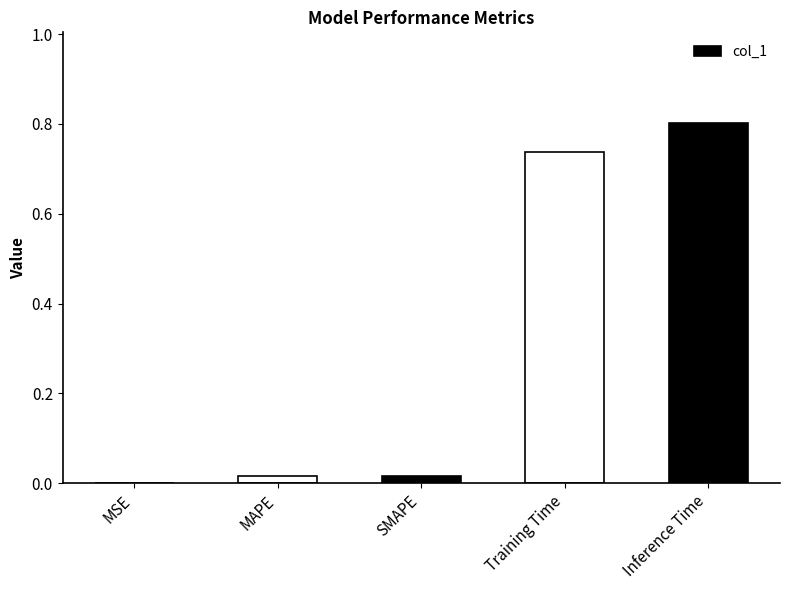

The value at MAPE is 0.0. True or false?

True